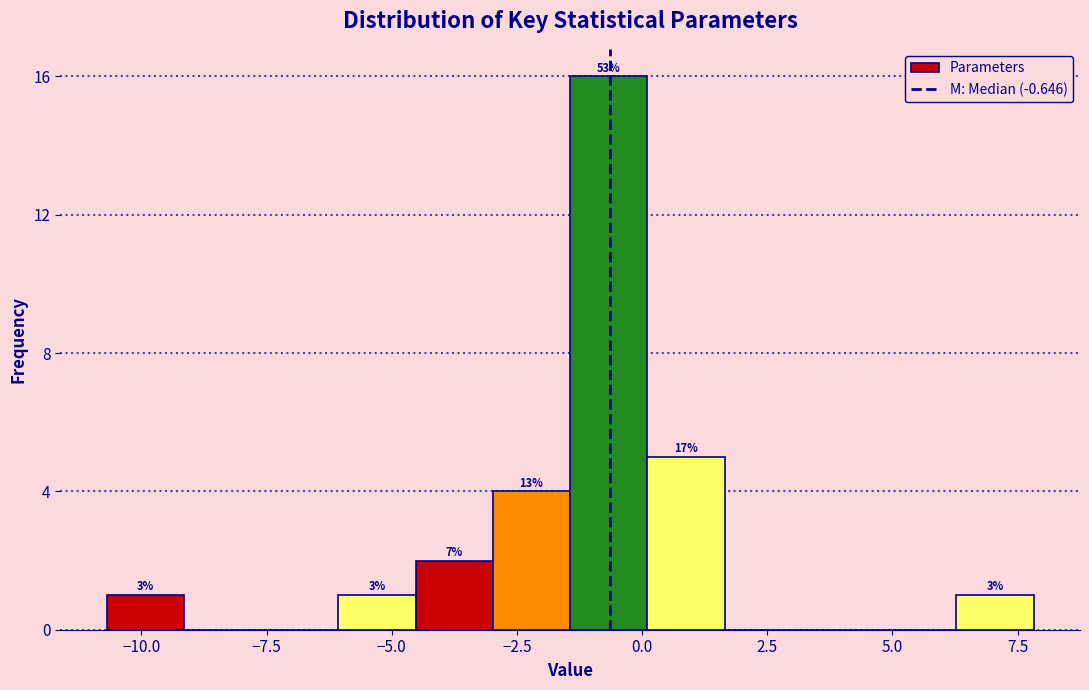

Read against the x-axis, roughly where is the centre of the tallest bar?

-0.5